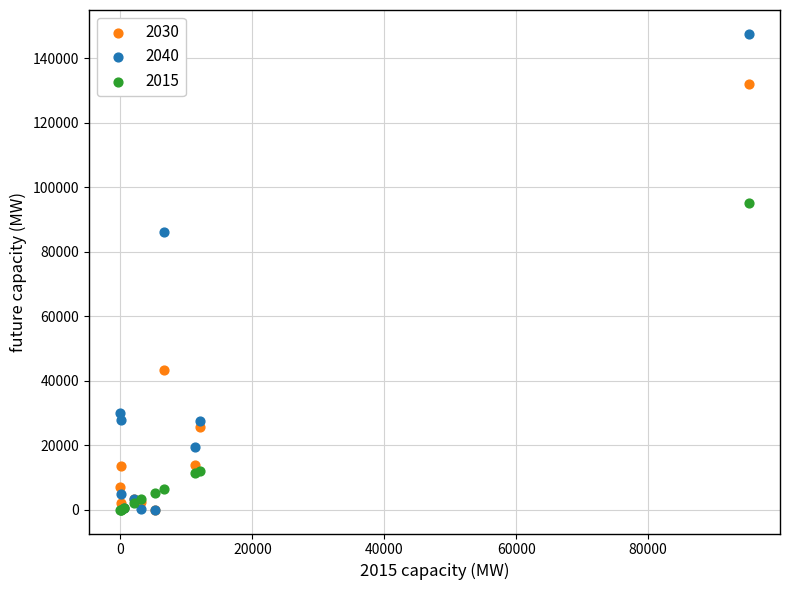

What are all the series names shown in the legend?

2030, 2040, 2015